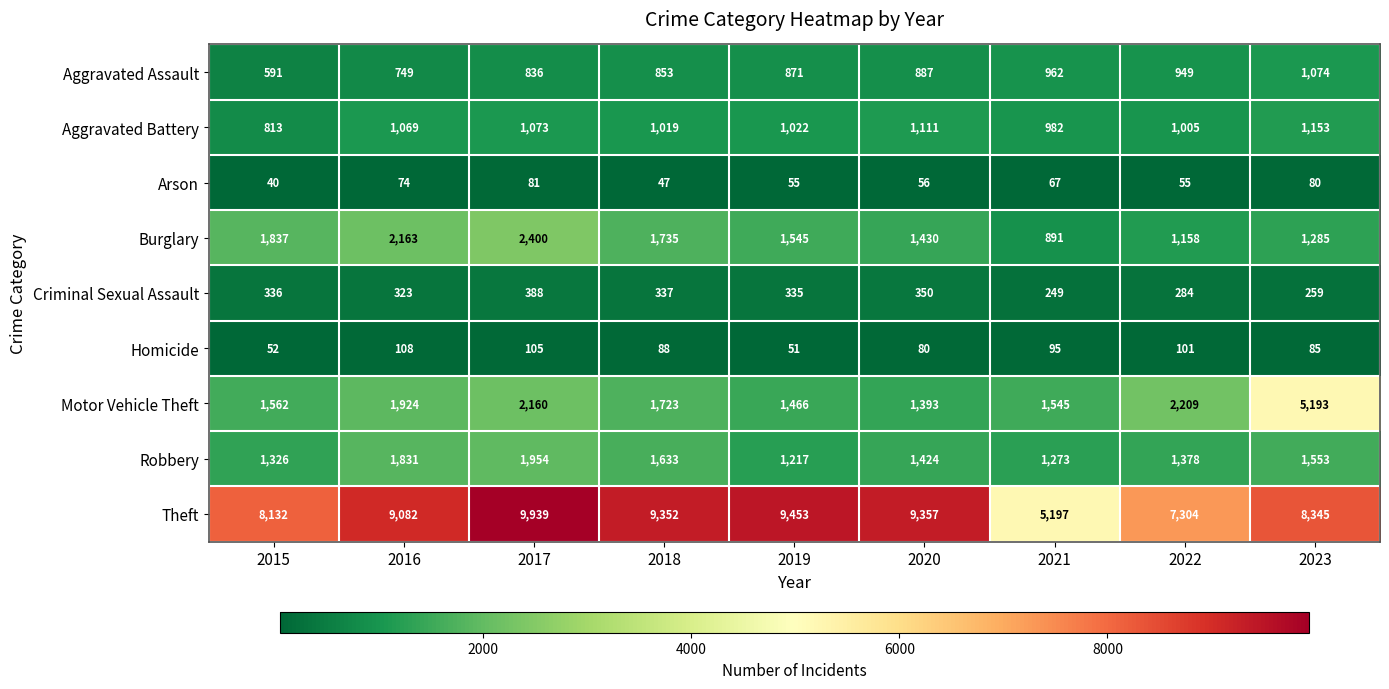

Rank the categories by Motor Vehicle Theft value from highest to lowest.

2023, 2022, 2017, 2016, 2018, 2015, 2021, 2019, 2020